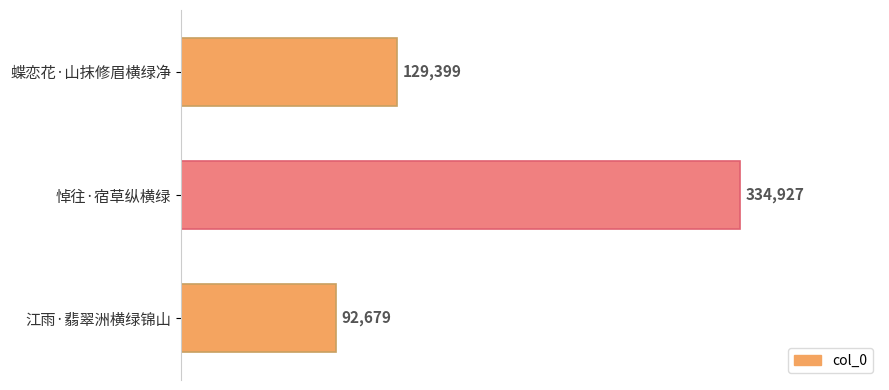

Rank the categories by value from lowest to highest.

江雨·翡翠洲横绿锦山, 蝶恋花·山抹修眉横绿净, 悼往·宿草纵横绿